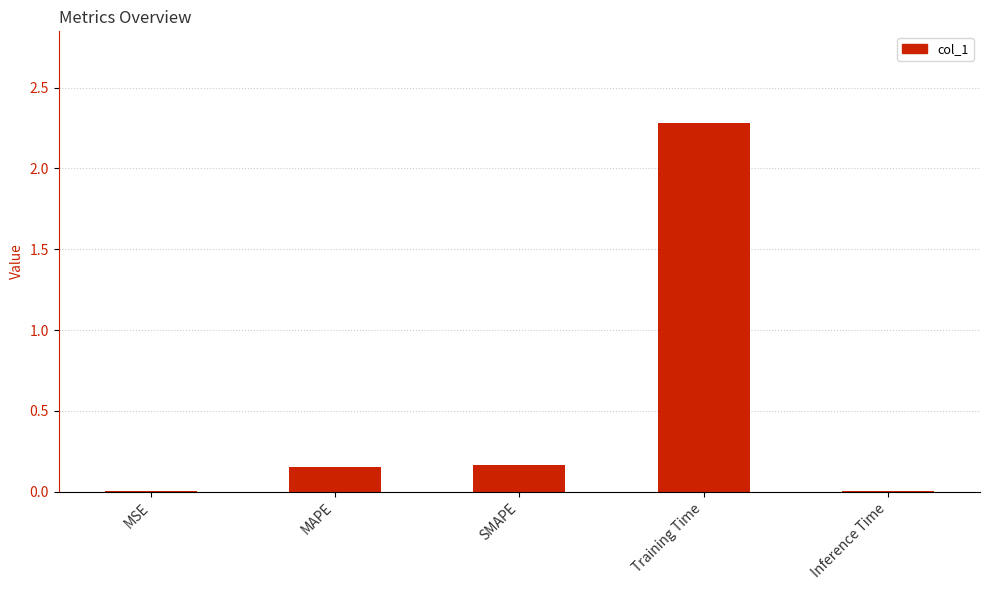

What is the sum of all values?

2.6